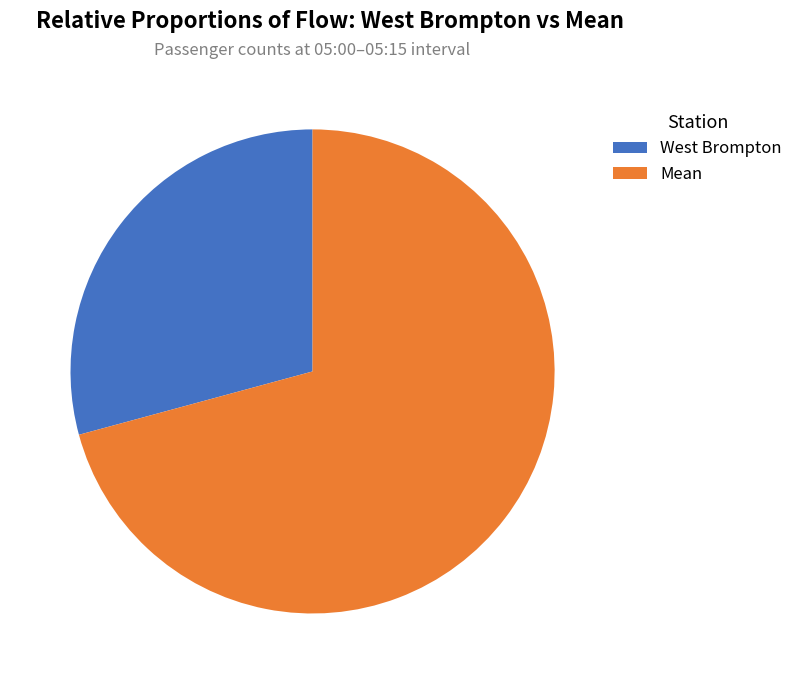

How many segments does this pie chart have?

2